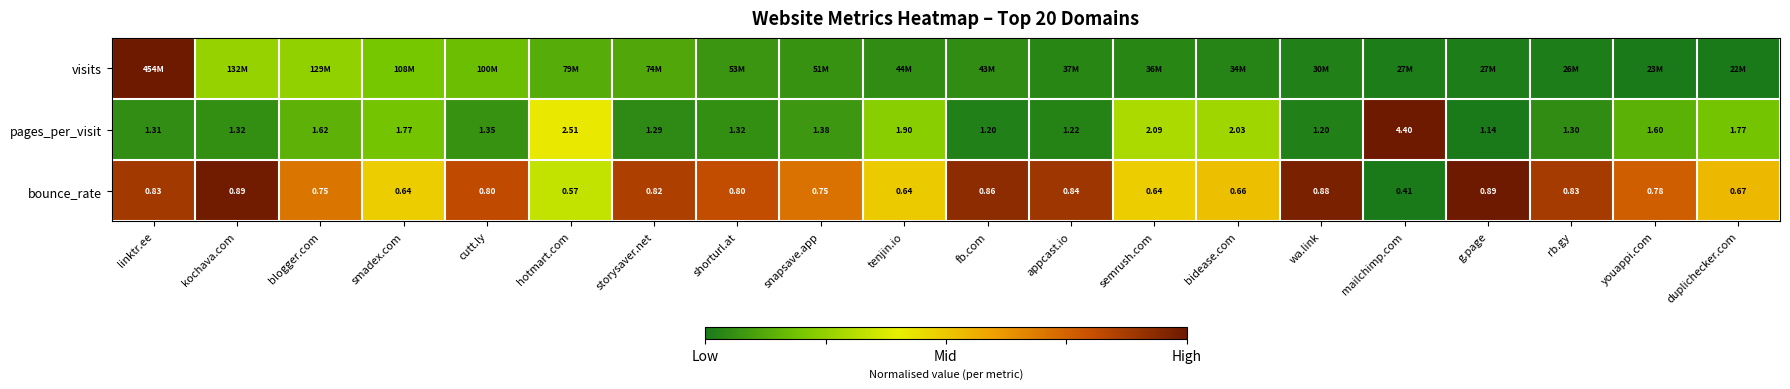

Count the number of data series in this chart.

3